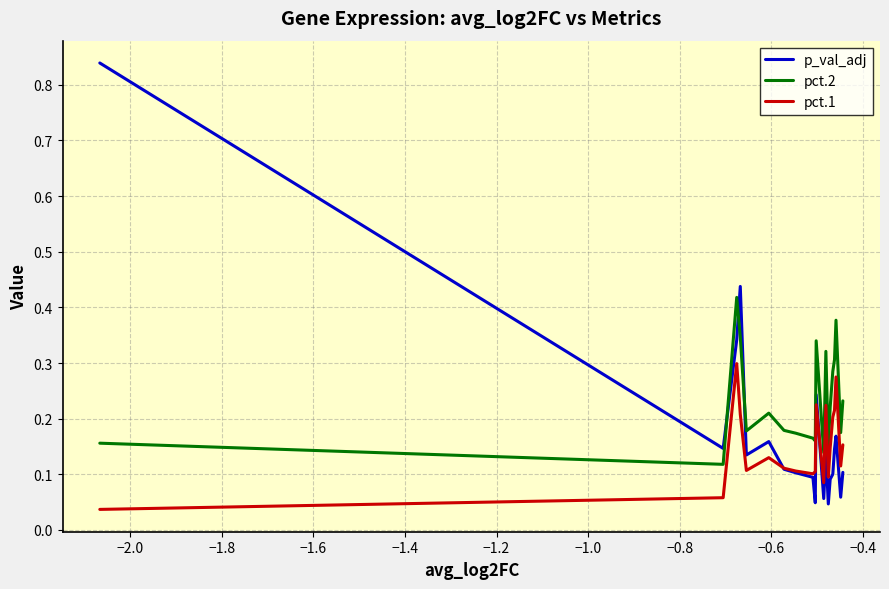

How many times do pct.2 and p_val_adj cross each other?

3